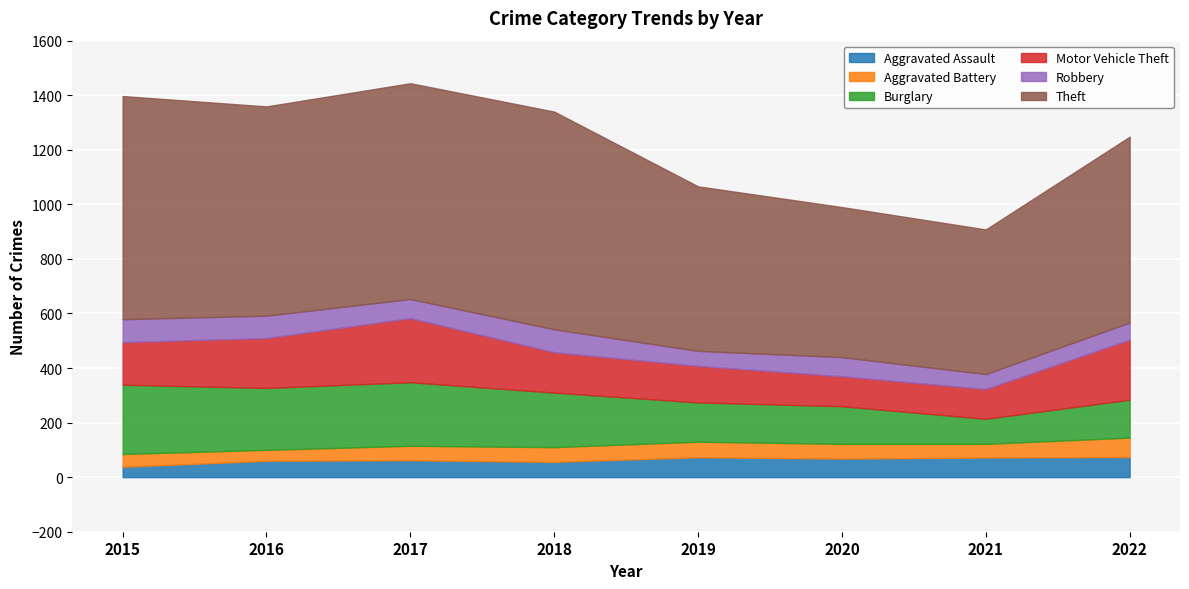

Which category has the highest value across all series?

2015